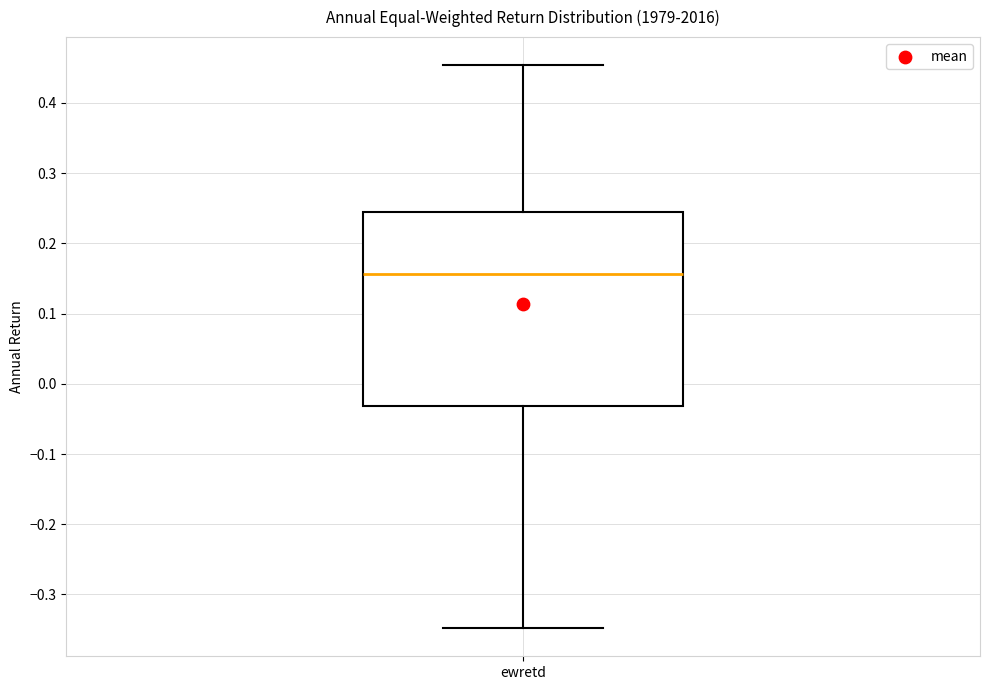

Transcribe this box plot: give where the median line is, the range the box spans, and where the two whiskers end, as read against the y-axis. The values are not printed on the chart, so give them approximately, as read against the axis.

median 0.16, box -0.03 to 0.25, whiskers -0.35 to 0.45